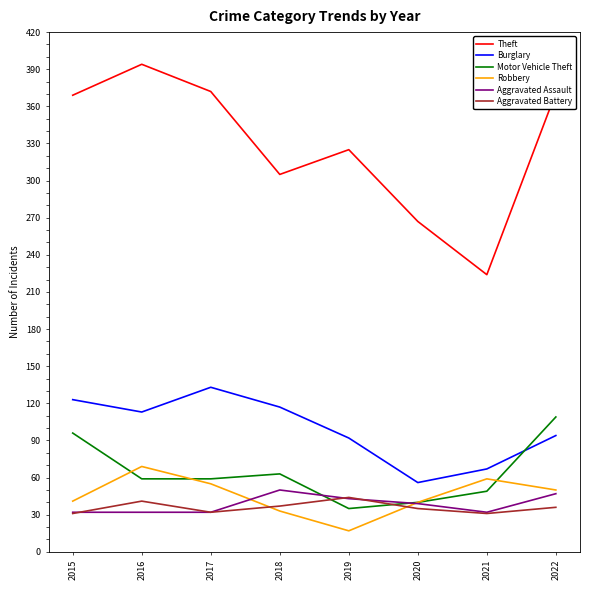

Is the value of Aggravated Battery at 2015 greater than the value of Robbery at 2015?

No